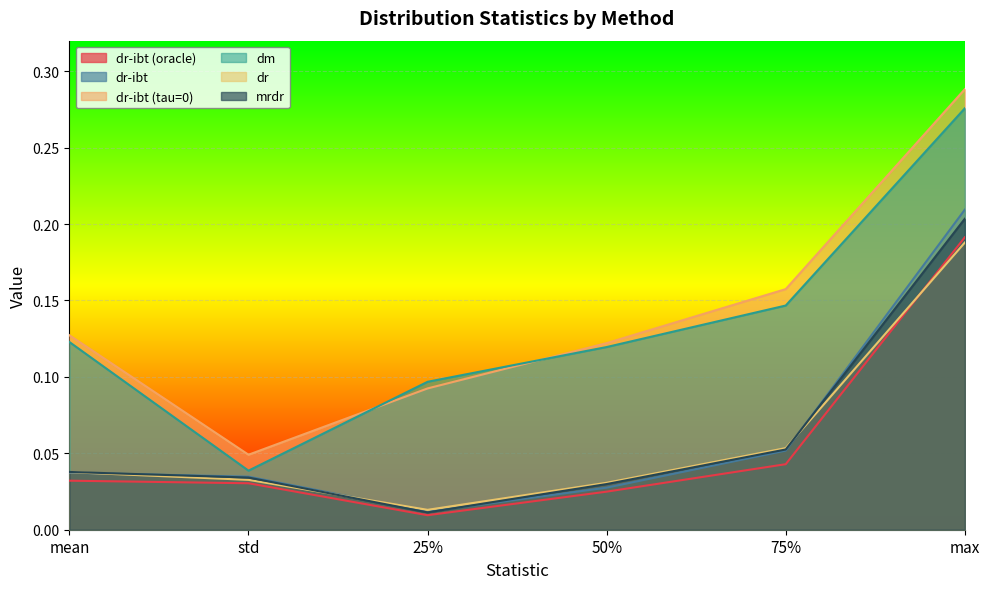

How many lines are shown in the chart?

6